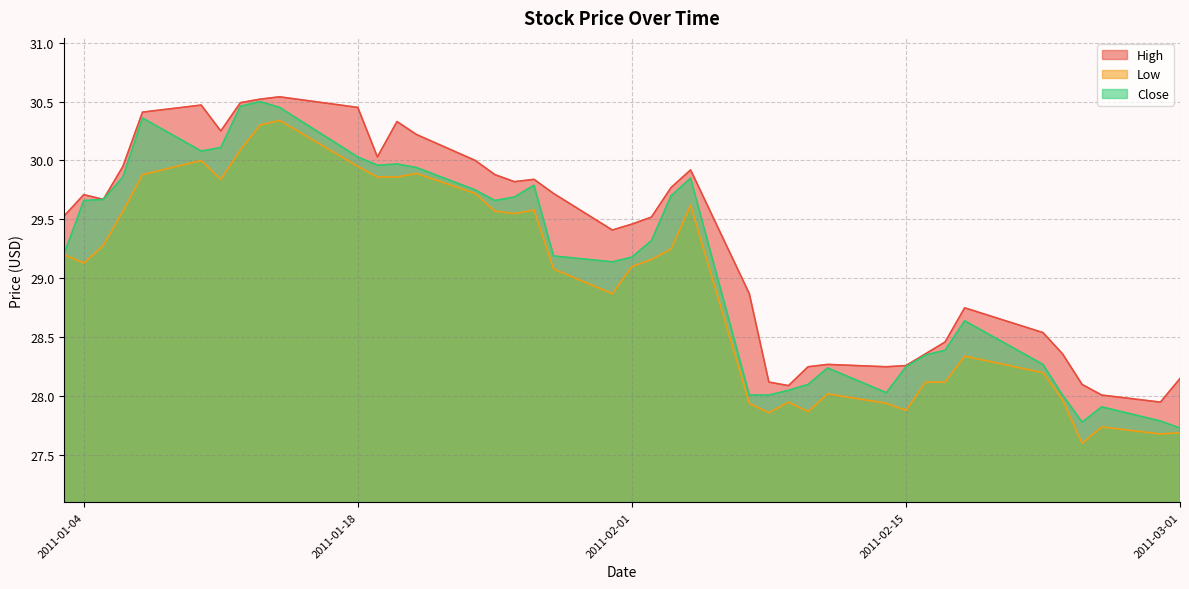

What is the value of the Low point at the 34th from the left?

28.3